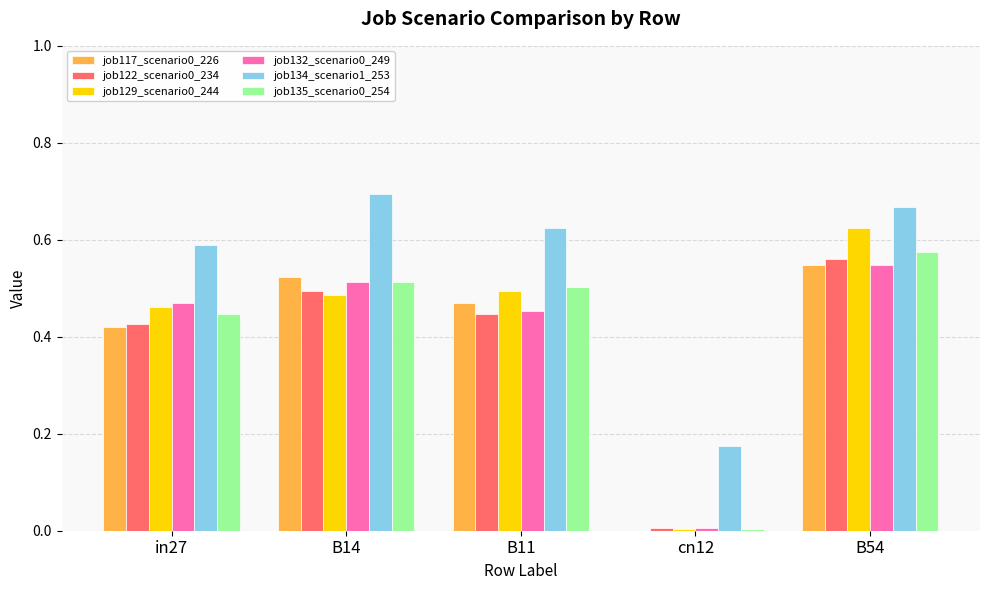

What is the sum of the job134_scenario1_253 values at B11 and B14?

1.3